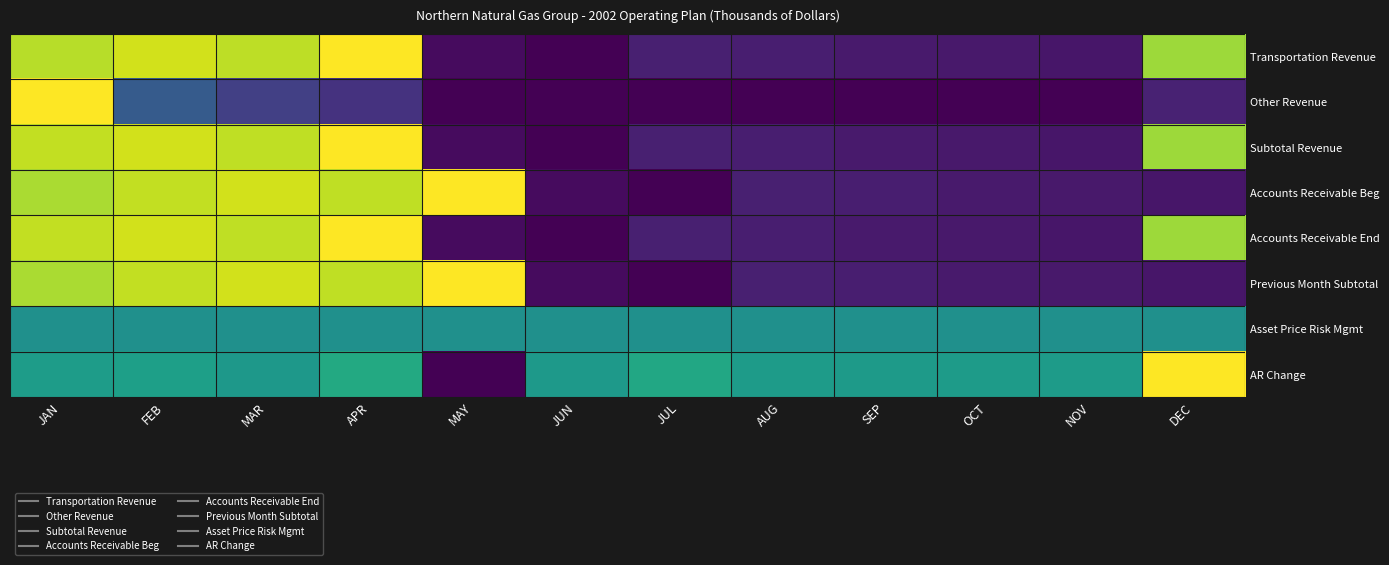

Reading left to right, extract all data points from this chart.

Transportation Revenue: JAN=0.9	FEB=0.9	MAR=0.9	APR=1.0	MAY=0.0	JUN=0.0	JUL=0.1	AUG=0.1	SEP=0.1	OCT=0.1	NOV=0.1	DEC=0.9
Other Revenue: JAN=1.0	FEB=0.3	MAR=0.2	APR=0.1	MAY=0.0	JUN=0.0	JUL=0.0	AUG=0.0	SEP=0.0	OCT=0.0	NOV=0.0	DEC=0.1
Subtotal Revenue: JAN=0.9	FEB=0.9	MAR=0.9	APR=1.0	MAY=0.0	JUN=0.0	JUL=0.1	AUG=0.1	SEP=0.1	OCT=0.1	NOV=0.1	DEC=0.9
Accounts Receivable Beg: JAN=0.9	FEB=0.9	MAR=0.9	APR=0.9	MAY=1.0	JUN=0.0	JUL=0.0	AUG=0.1	SEP=0.1	OCT=0.1	NOV=0.1	DEC=0.1
Accounts Receivable End: JAN=0.9	FEB=0.9	MAR=0.9	APR=1.0	MAY=0.0	JUN=0.0	JUL=0.1	AUG=0.1	SEP=0.1	OCT=0.1	NOV=0.1	DEC=0.9
Previous Month Subtotal: JAN=0.9	FEB=0.9	MAR=0.9	APR=0.9	MAY=1.0	JUN=0.0	JUL=0.0	AUG=0.1	SEP=0.1	OCT=0.1	NOV=0.1	DEC=0.1
Asset Price Risk Mgmt: JAN=0.5	FEB=0.5	MAR=0.5	APR=0.5	MAY=0.5	JUN=0.5	JUL=0.5	AUG=0.5	SEP=0.5	OCT=0.5	NOV=0.5	DEC=0.5
AR Change: JAN=0.6	FEB=0.6	MAR=0.5	APR=0.6	MAY=0.0	JUN=0.5	JUL=0.6	AUG=0.6	SEP=0.5	OCT=0.5	NOV=0.5	DEC=1.0